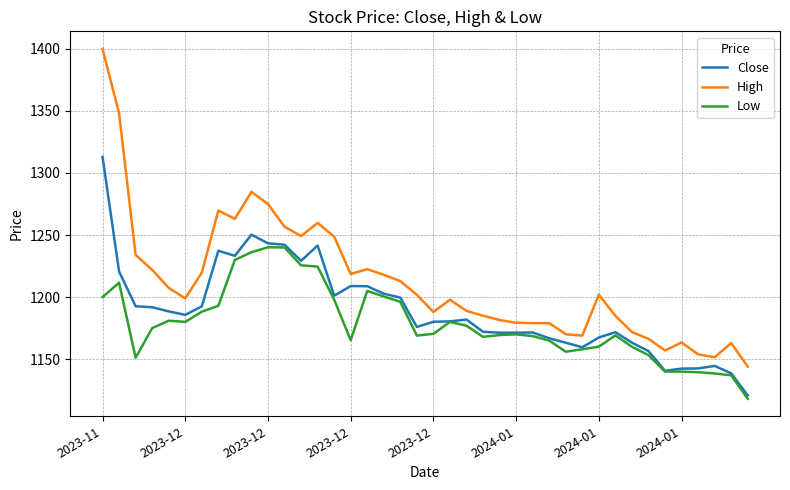

What is the difference between the maximum and minimum values in the Low series?

122.1